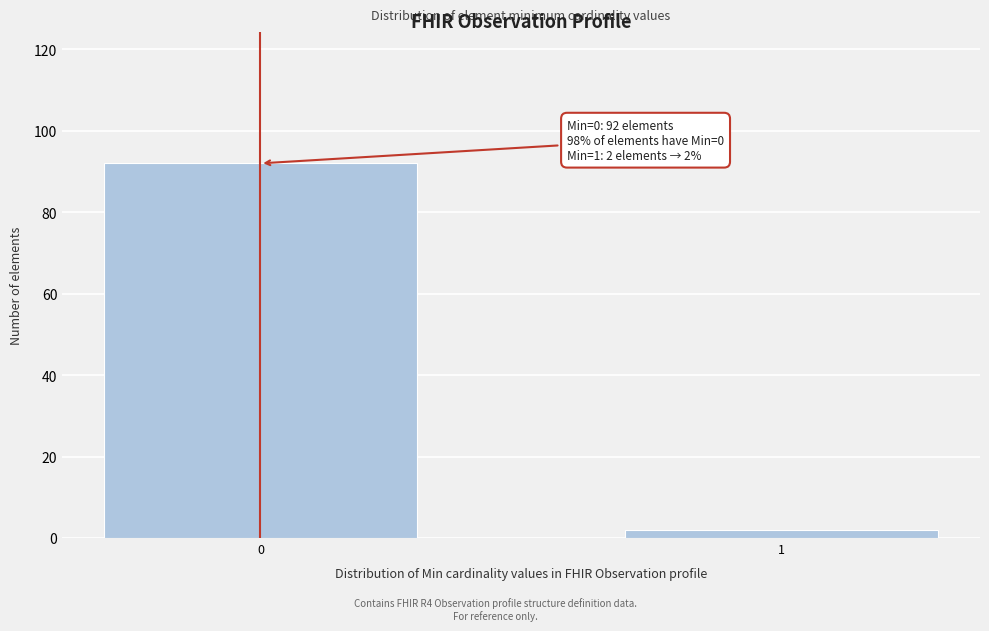

Reading left to right, what are all the values shown in this chart?

92	2